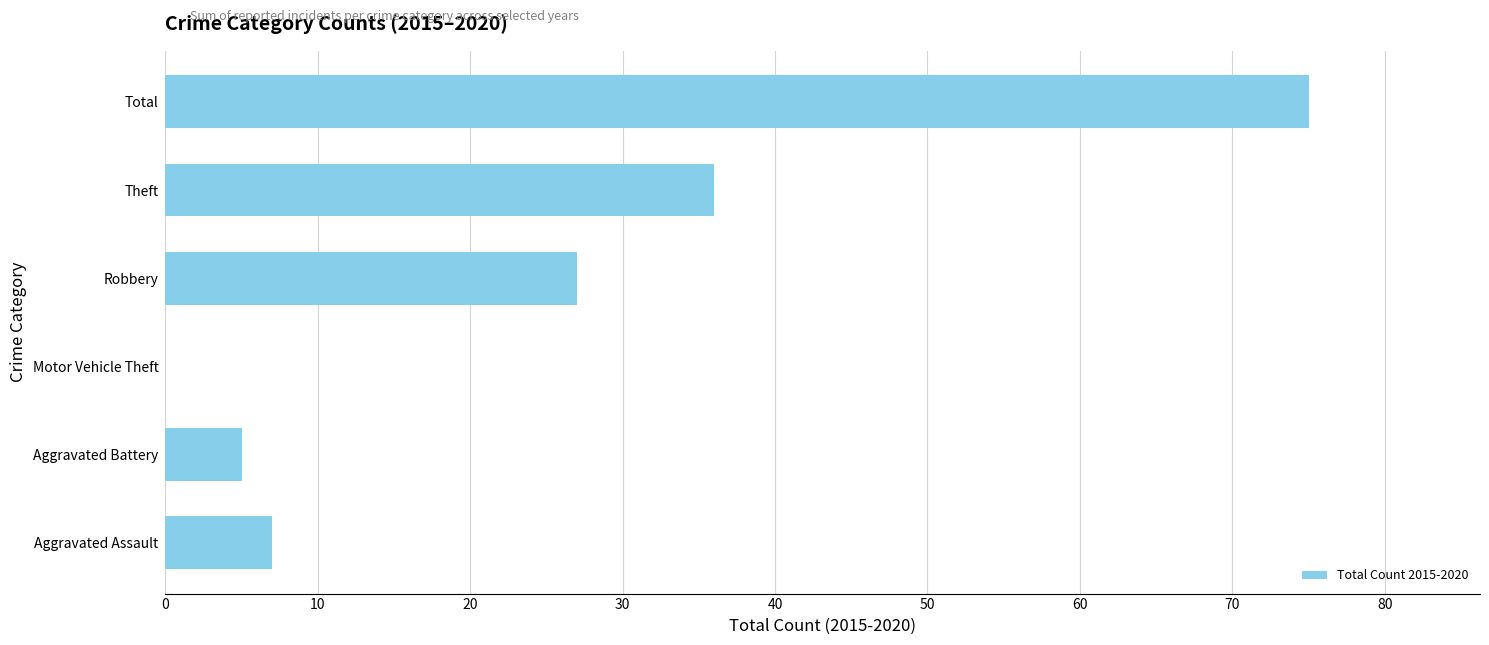

What is the ratio of the value at Total to the value at Theft?

2.1